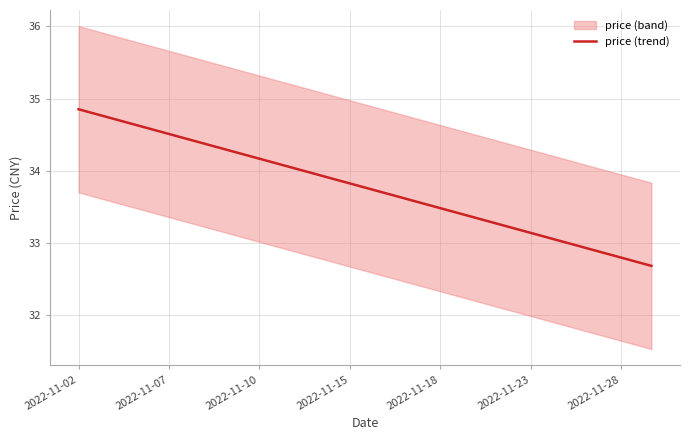

At which label does price (trend) reach its peak?

2022-11-02